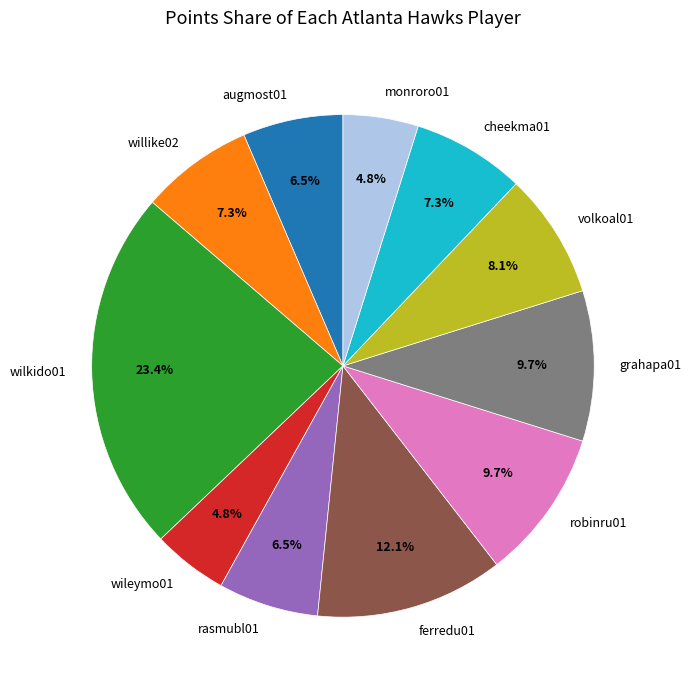

True or false: ferredu01 accounts for 3% of the total.

False